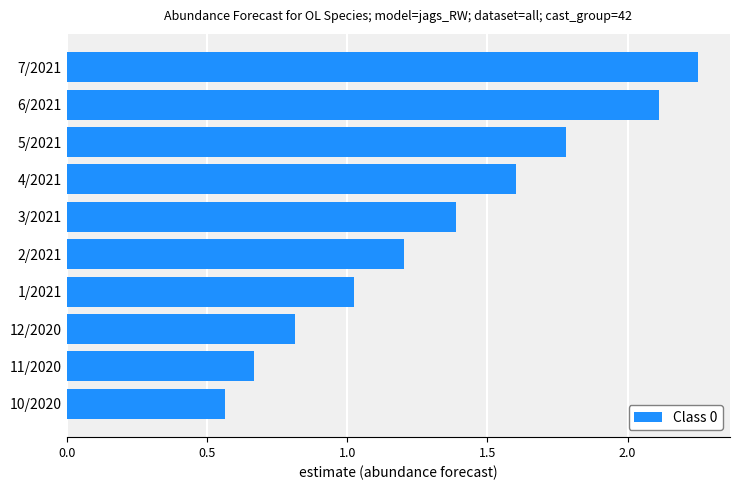

What position from the bottom is 3/2021?

6